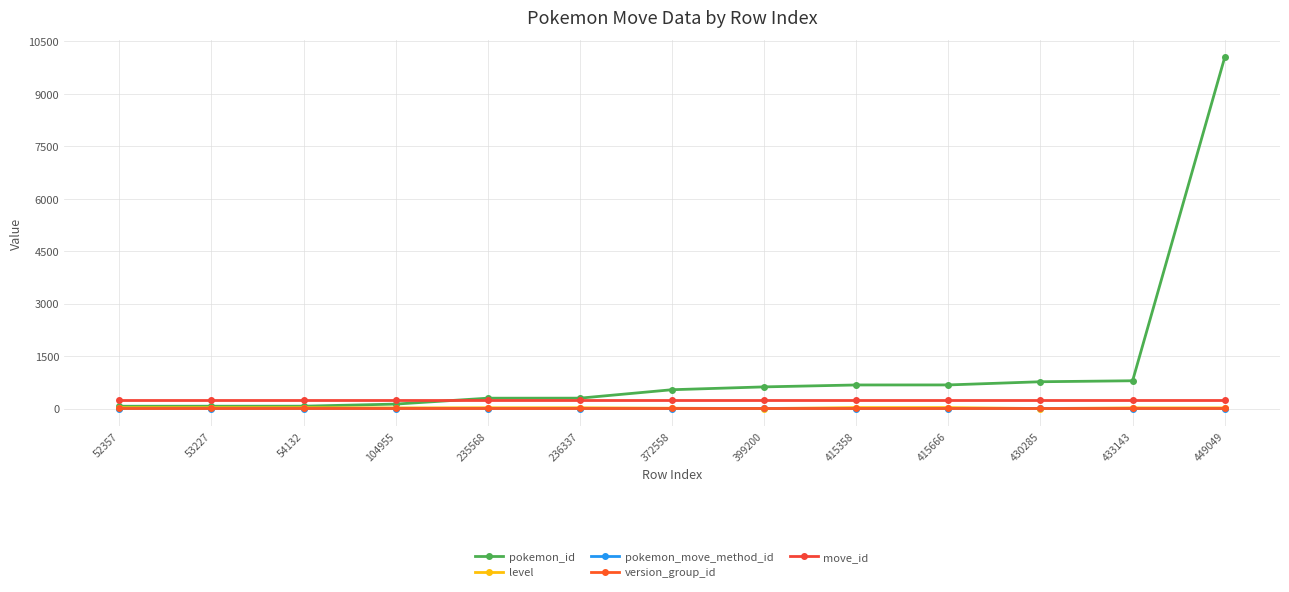

Reading right to left, extract all data points from this chart.

pokemon_id: 449049=10040	433143=794	430285=766	415666=675	415358=674	399200=619	372558=538	236337=297	235568=296	104955=127	54132=68	53227=67	52357=66
level: 449049=18	433143=19	430285=0	415666=27	415358=27	399200=0	372558=9	236337=22	235568=22	104955=18	54132=25	53227=25	52357=25
pokemon_move_method_id: 449049=1	433143=1	430285=2	415666=1	415358=1	399200=2	372558=1	236337=1	235568=1	104955=1	54132=1	53227=1	52357=1
version_group_id: 449049=18	433143=18	430285=18	415666=18	415358=18	399200=18	372558=18	236337=18	235568=18	104955=18	54132=18	53227=18	52357=18
move_id: 449049=233	433143=233	430285=233	415666=233	415358=233	399200=233	372558=233	236337=233	235568=233	104955=233	54132=233	53227=233	52357=233